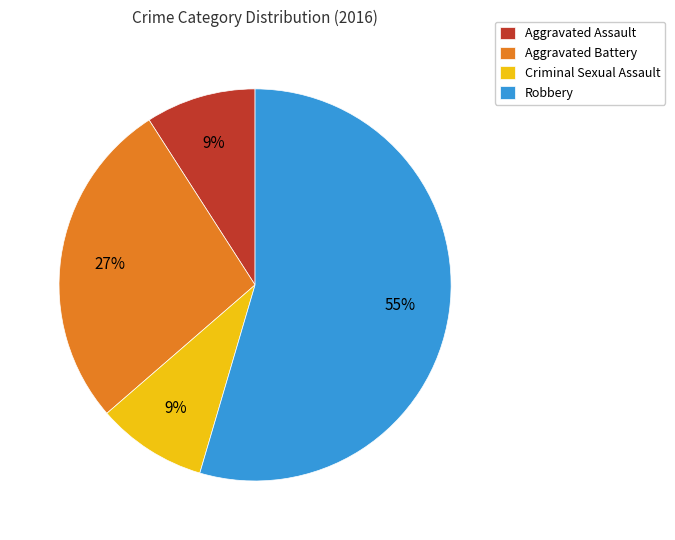

Between Aggravated Assault and Robbery, which is larger?

Robbery